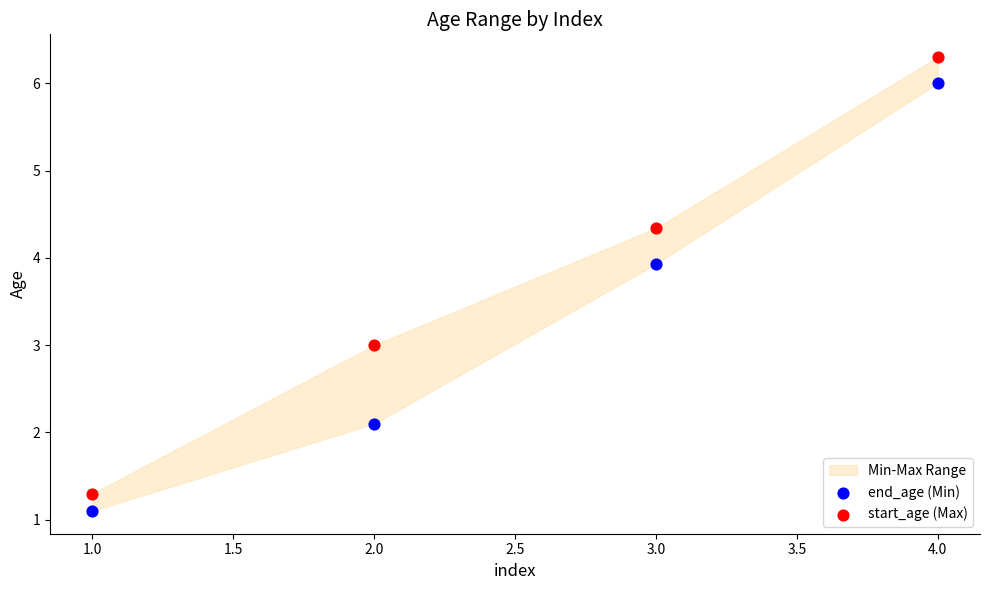

Which series has the largest Y range (max minus min)?

start_age (Max)